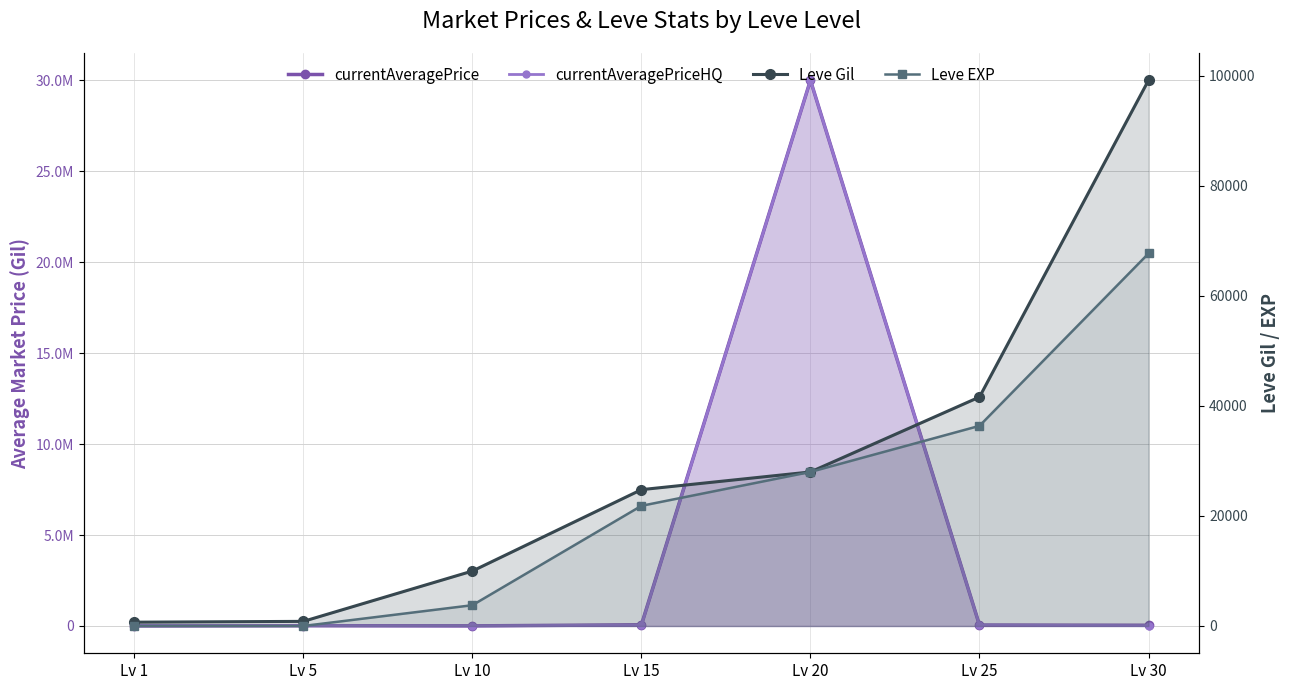

Is it true that Leve EXP equals 11421.8 at Lv 25?

False